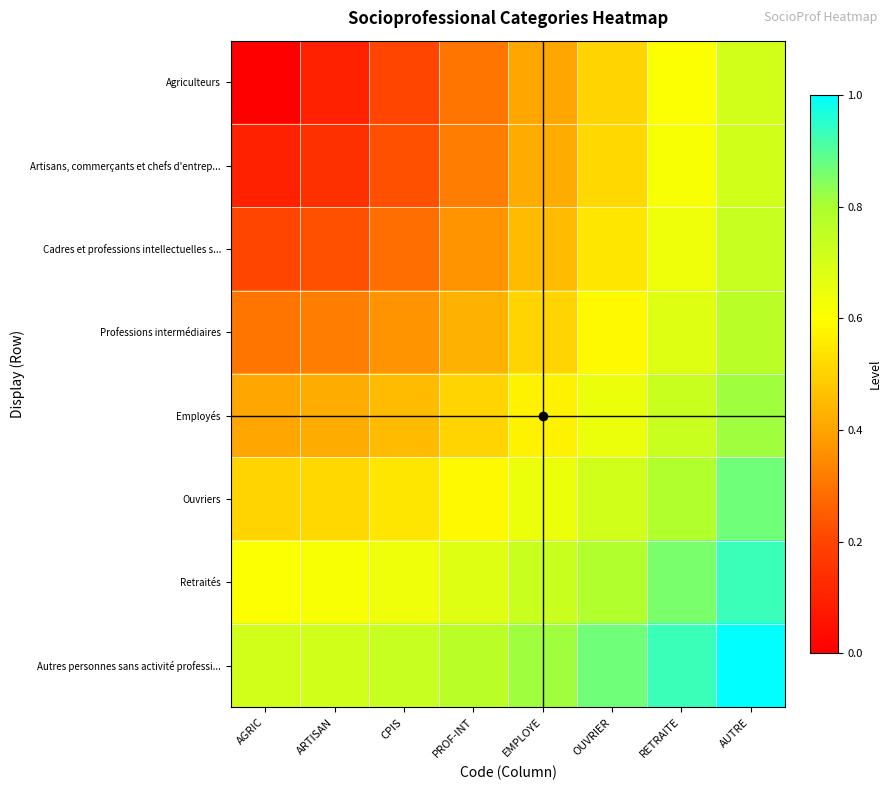

Which category has the highest value across all series?

AUTRE